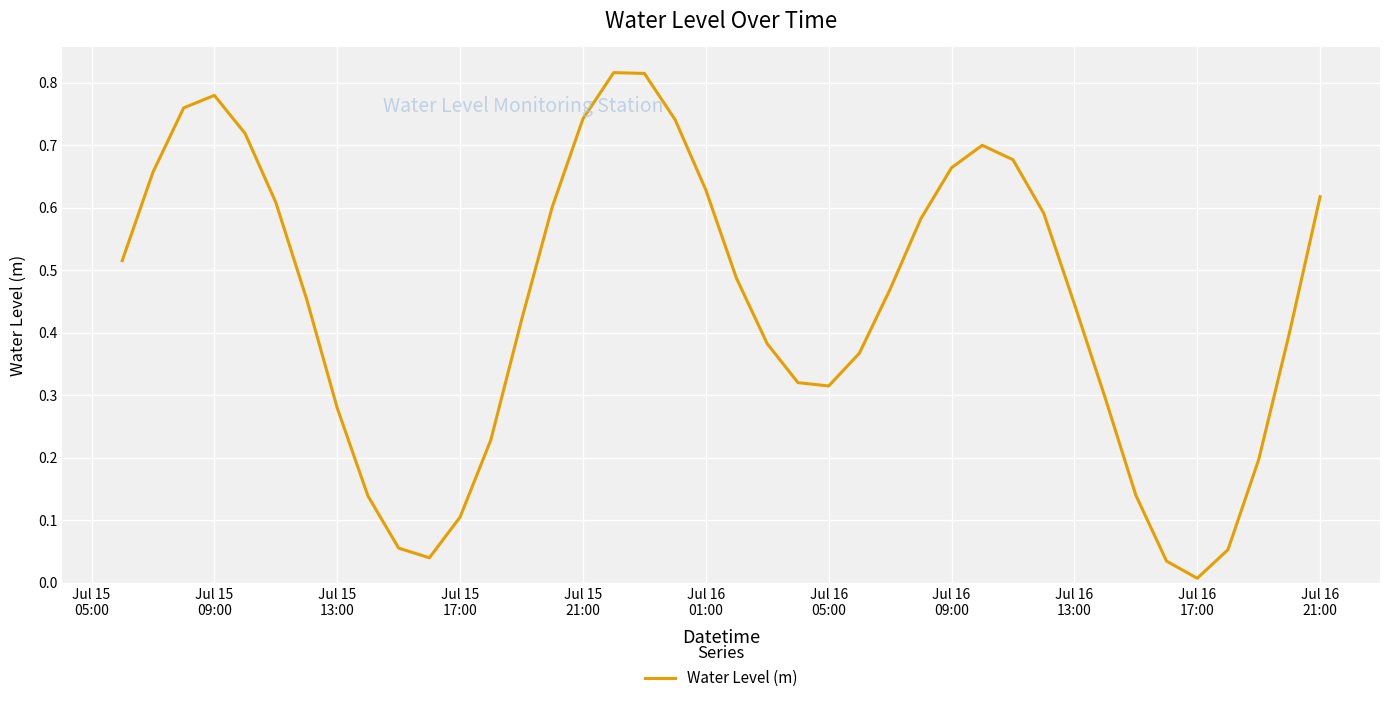

Is this an area chart (filled region under the line)?

No